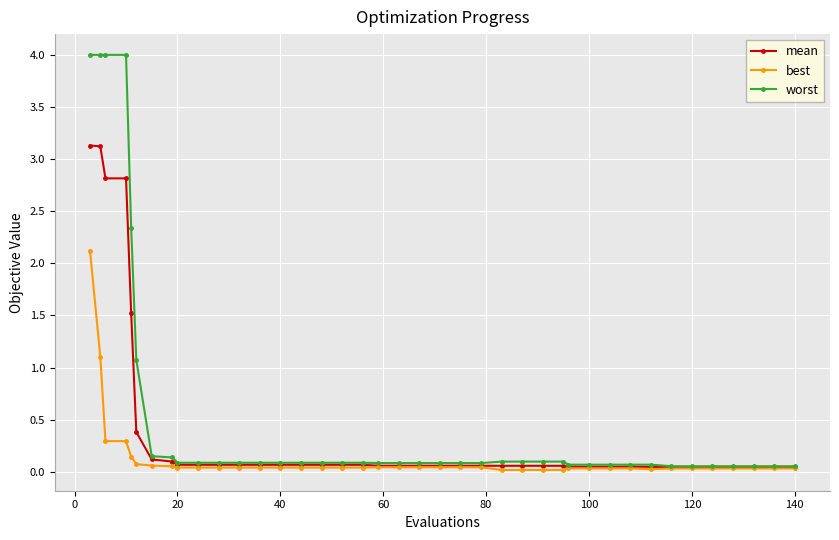

At how many categories does at least one series exceed 3?

4